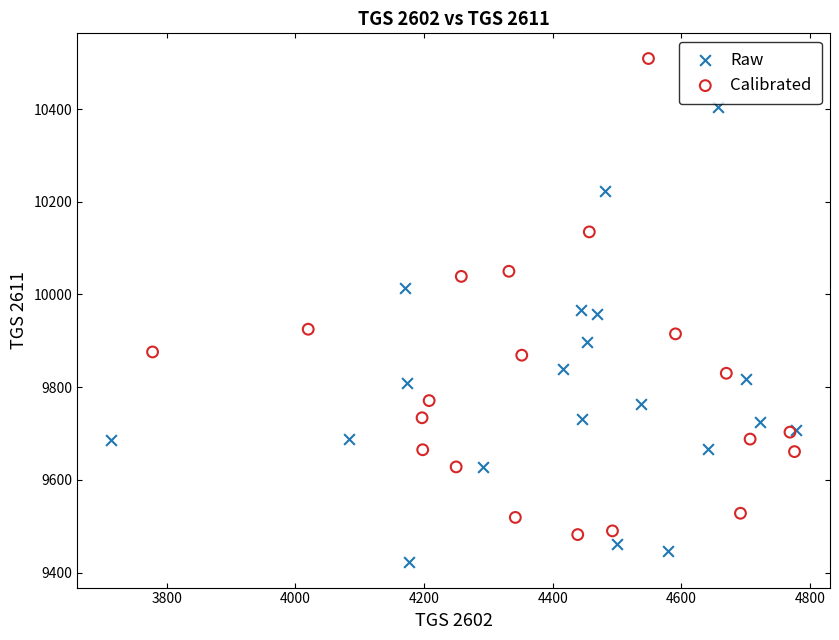

Which series contains the lowest Y value?

Raw